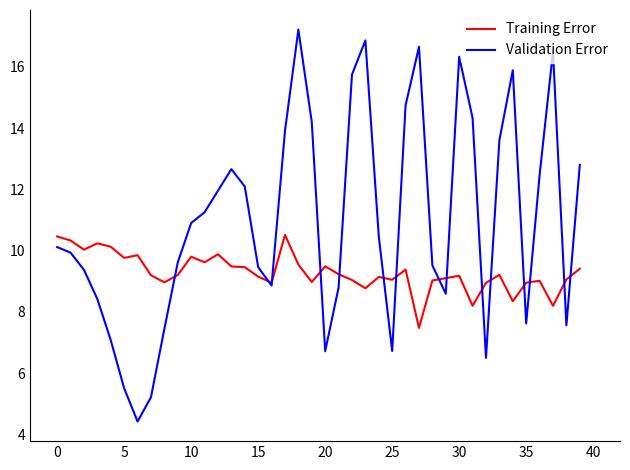

What is the maximum value shown in the chart?

17.2